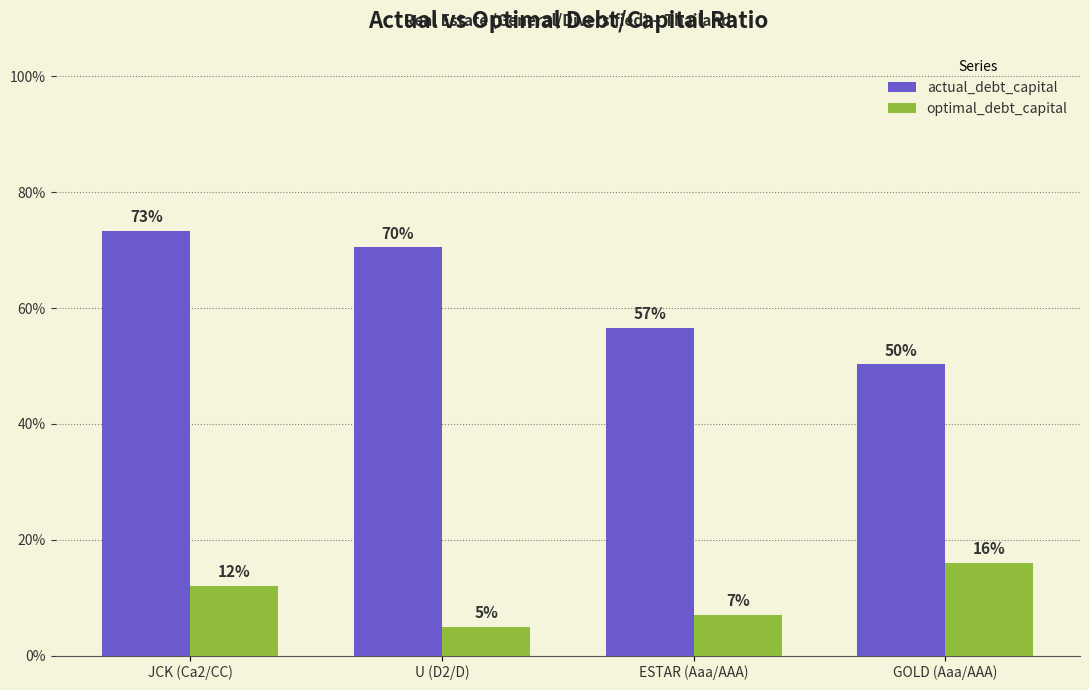

At how many categories does at least one series exceed 0?

4